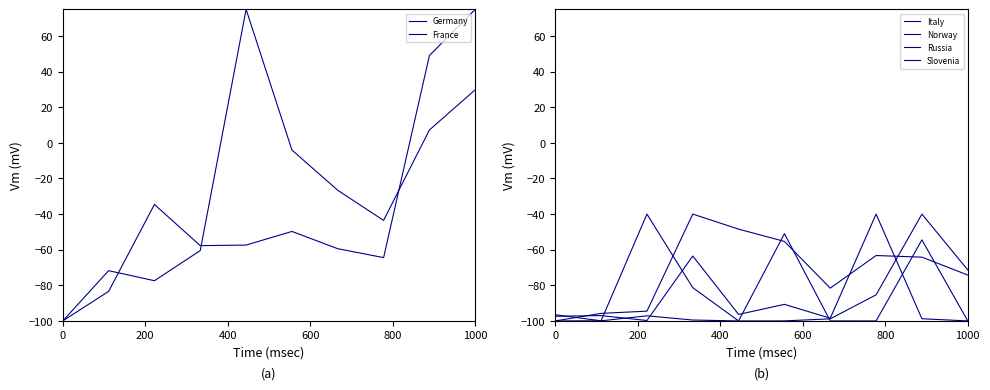

At how many categories does at least one series exceed 41?

3